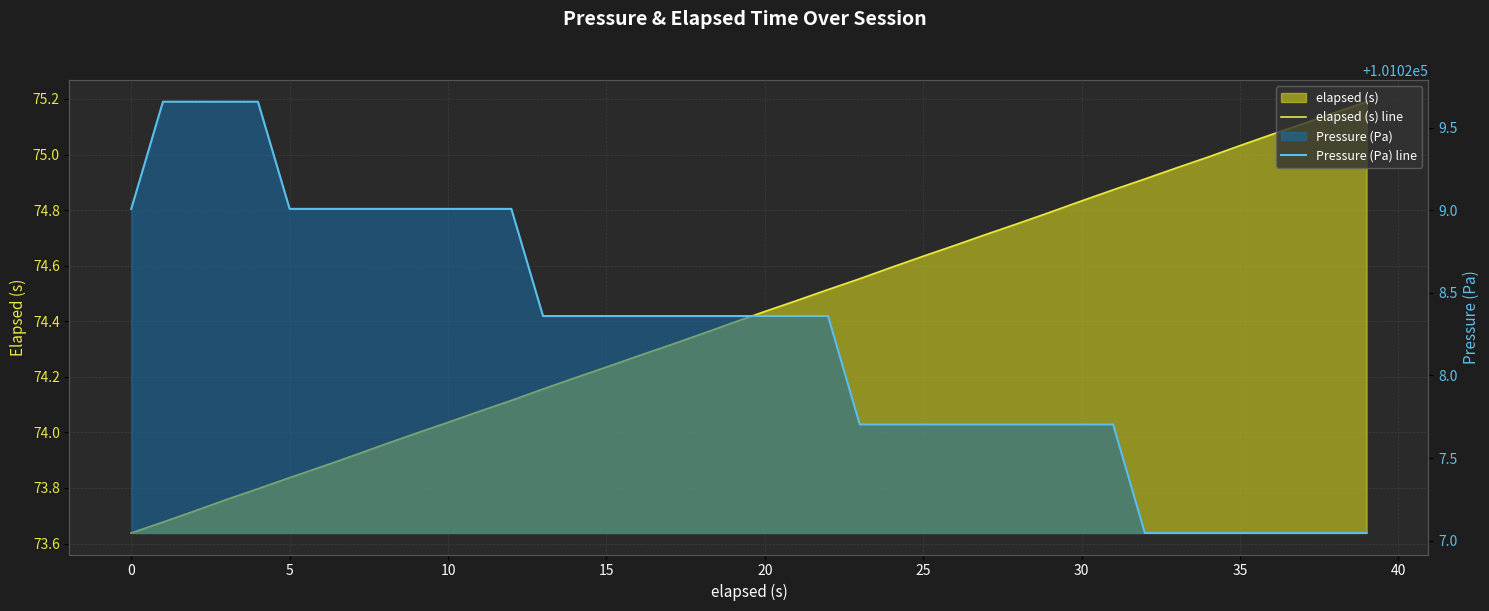

Rank the series by their average value, from lowest to highest.

elapsed (s) line, Pressure (Pa) line